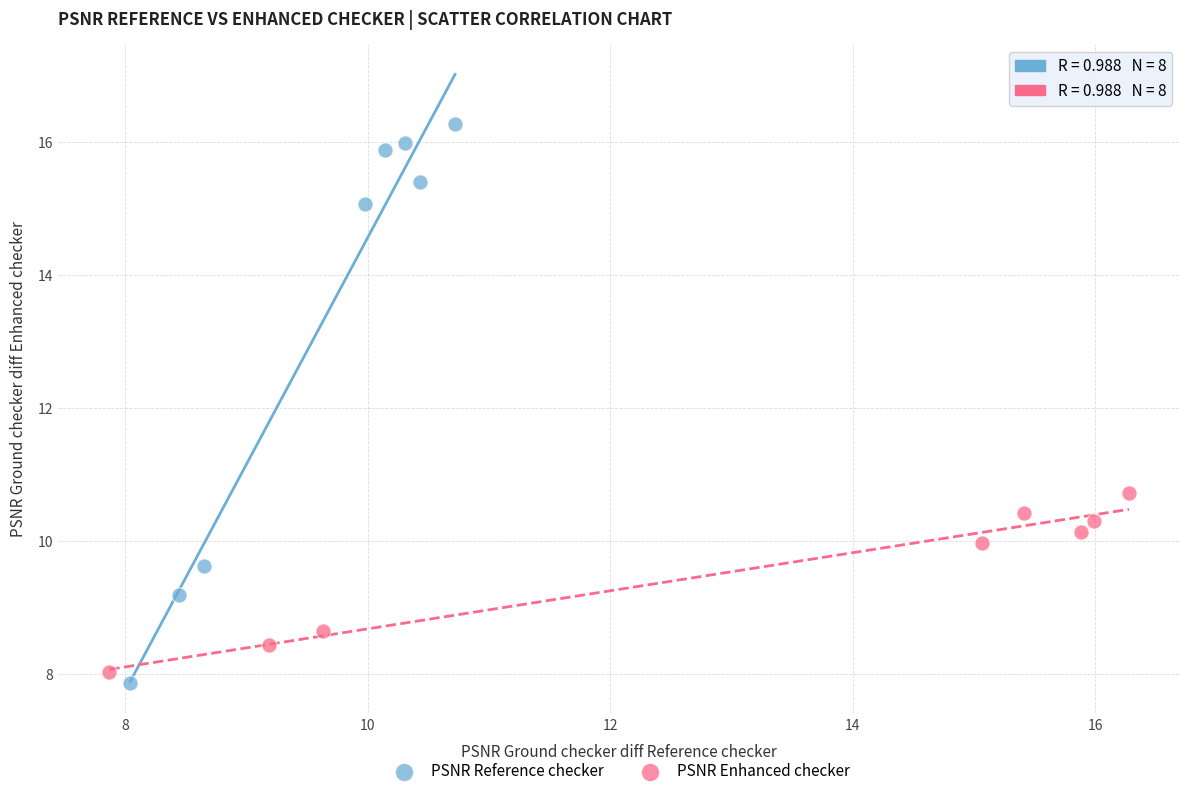

Which series reaches the maximum Y coordinate?

PSNR Reference checker